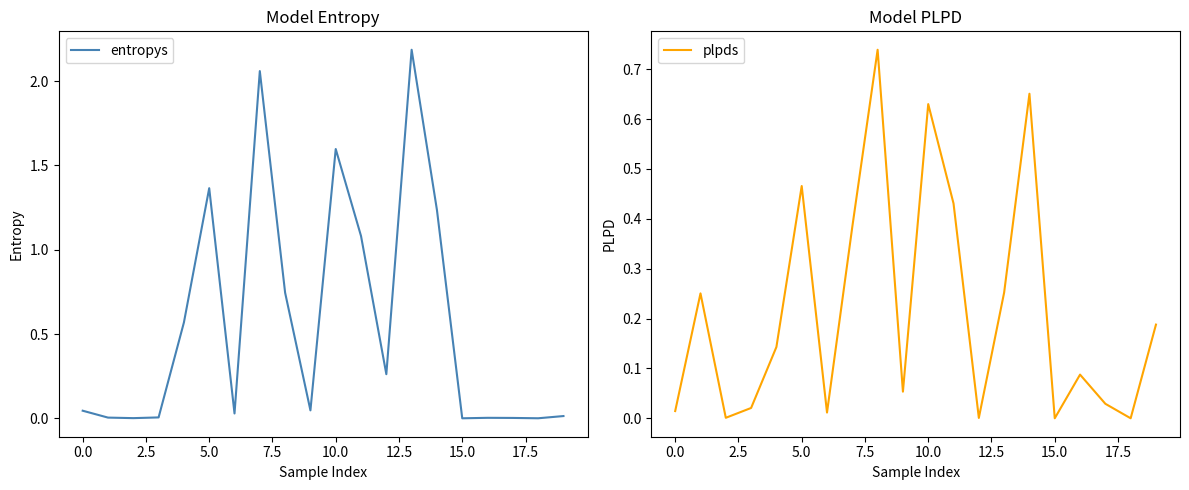

Reading left to right, extract all data points from this chart.

entropys: 0.0	0.0	0.0	0.0	0.6	1.4	0.0	2.1	0.7	0.0	1.6	1.1	0.3	2.2	1.2	0.0	0.0	0.0	0.0	0.0
plpds: 0.0	0.3	0.0	0.0	0.1	0.5	0.0	0.4	0.7	0.1	0.6	0.4	0.0	0.3	0.7	0.0	0.1	0.0	-0.0	0.2